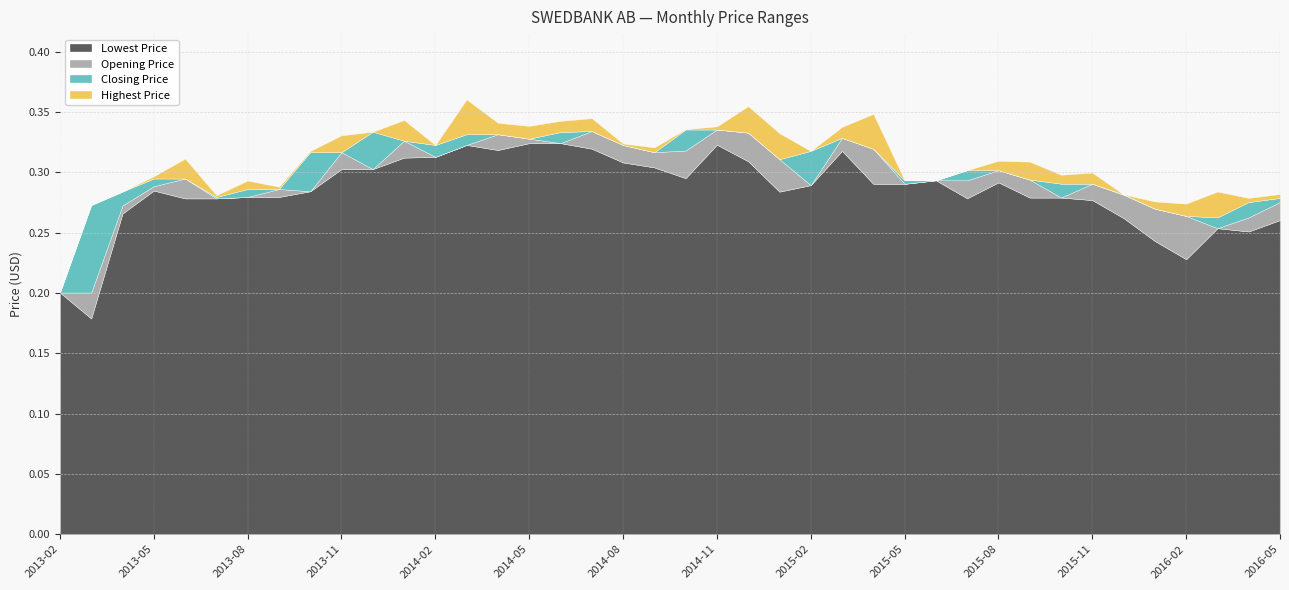

How many distinct data groups are displayed?

4